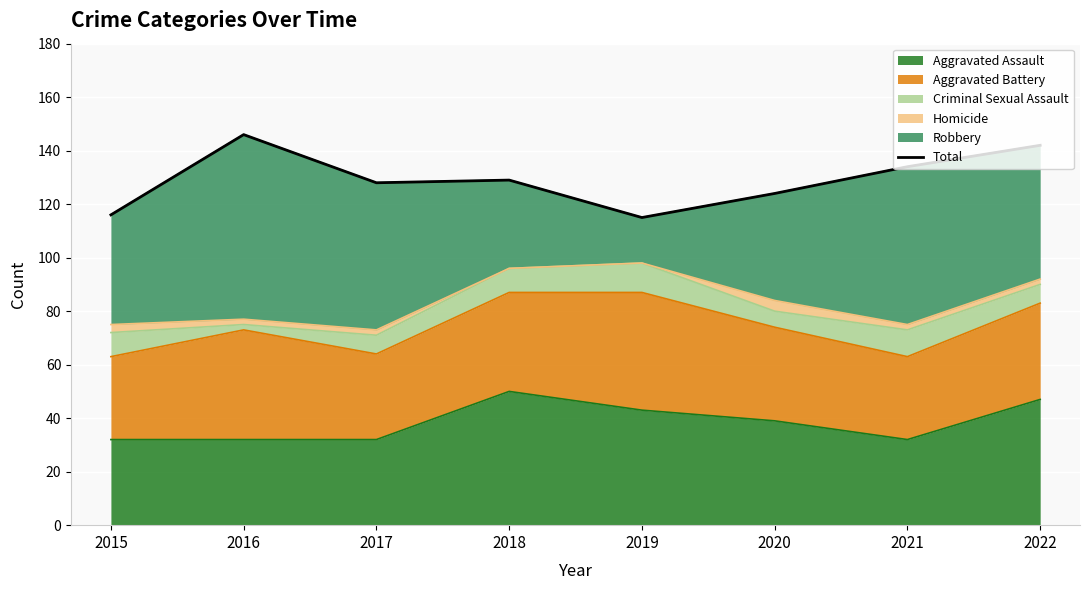

What is the difference between the values at 2022 and 2017?

14